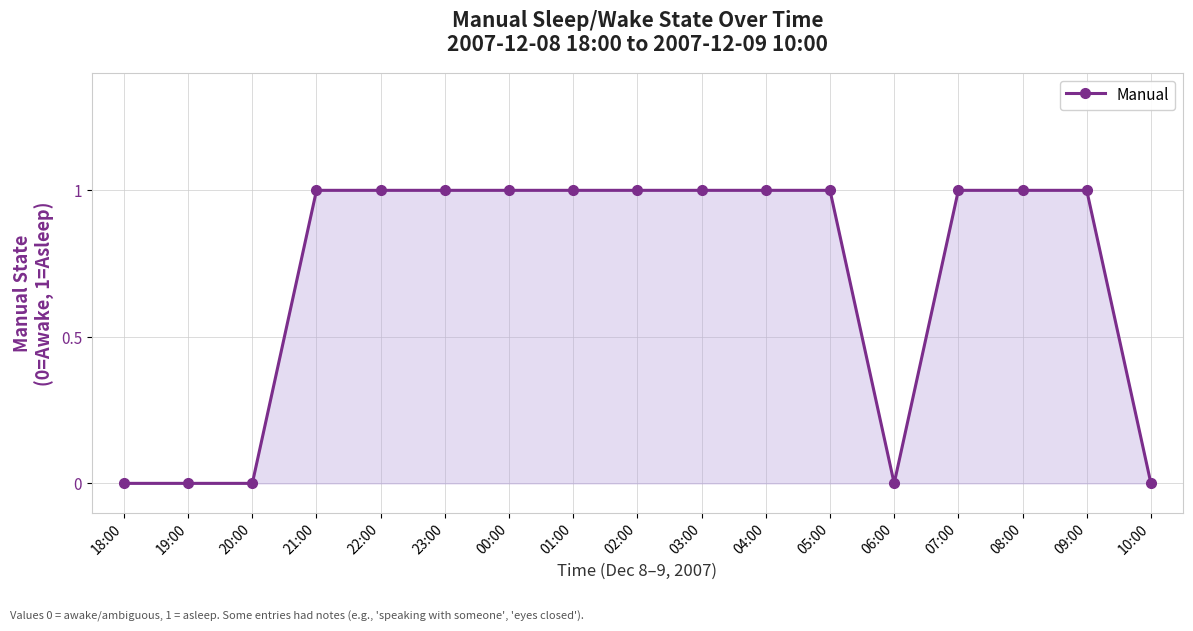

What is the difference between the maximum and minimum values?

1